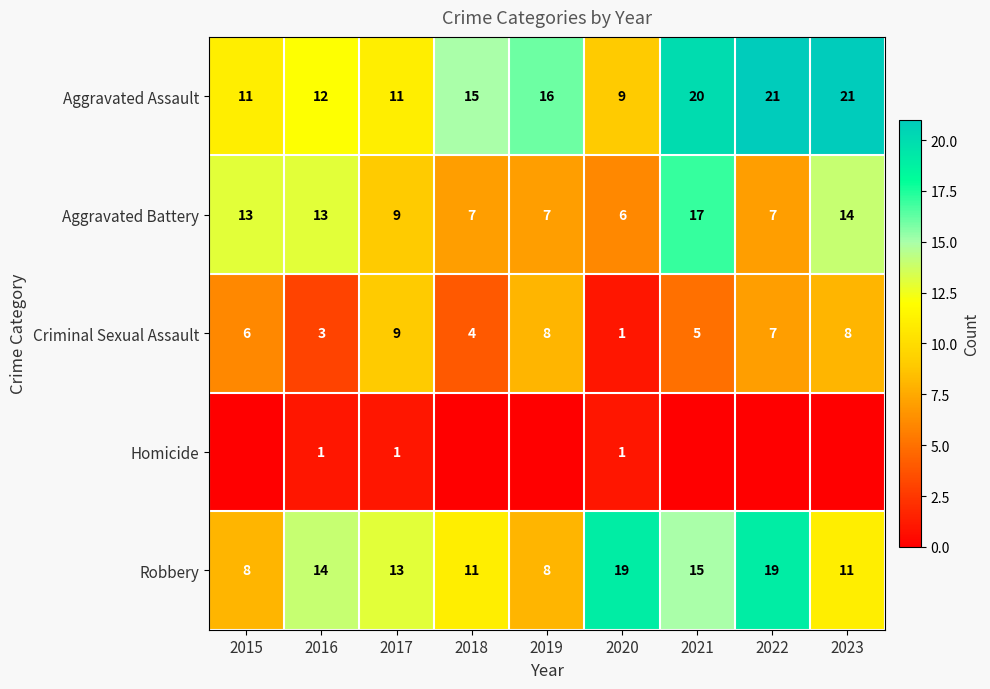

What is the lowest value of the Aggravated Battery series?

6